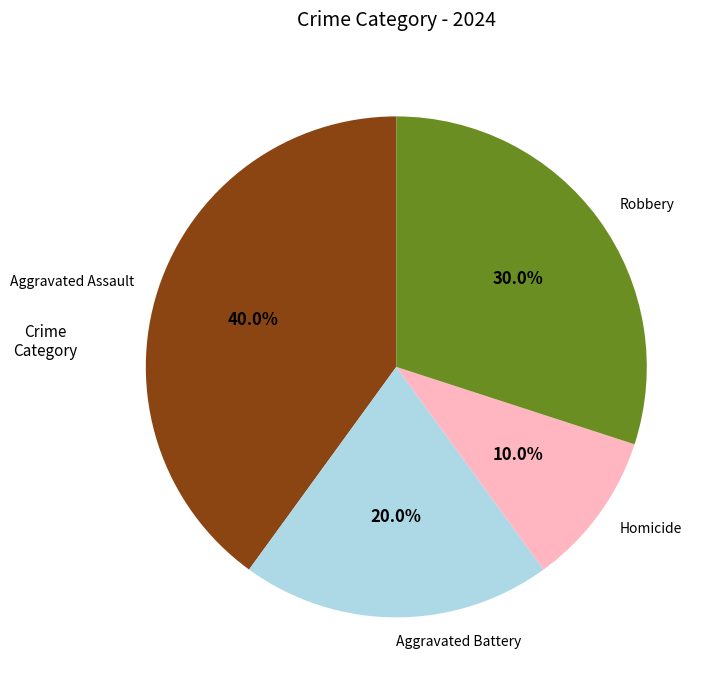

To the nearest percent, what is the difference between the Homicide and Aggravated Assault slice percentages?

30%